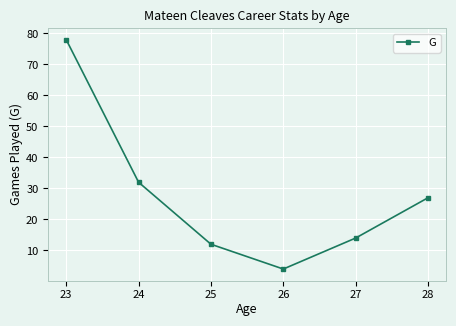

Does the chart display data point markers on the line(s)?

Yes